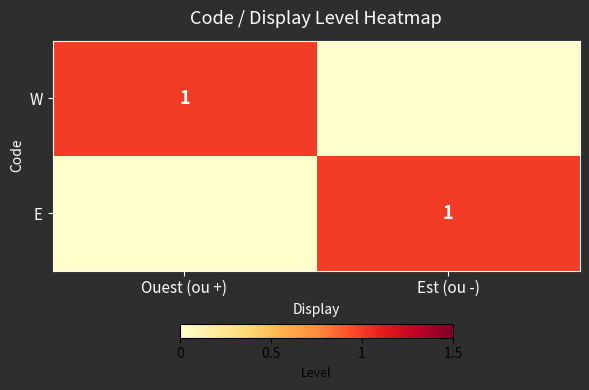

At how many categories does at least one series exceed 0?

2